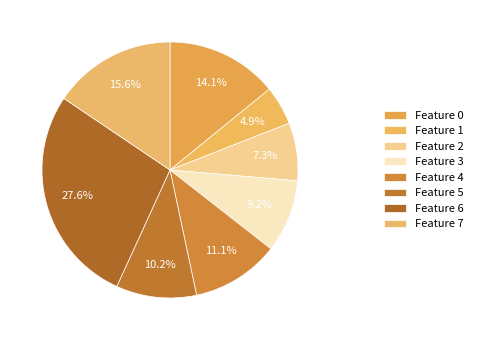

How many slices are in this pie chart?

8